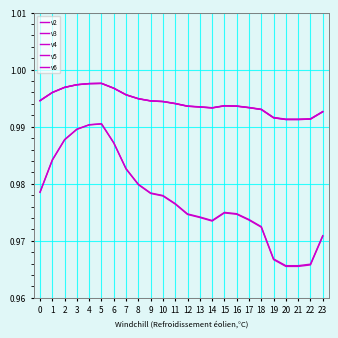

Reading right to left, transcribe all the data shown in this chart.

v2: 1.0	1.0	1.0	1.0	1.0	1.0	1.0	1.0	1.0	1.0	1.0	1.0	1.0	1.0	1.0	1.0	1.0	1.0	1.0	1.0	1.0	1.0	1.0	1.0
v3: 1.0	1.0	1.0	1.0	1.0	1.0	1.0	1.0	1.0	1.0	1.0	1.0	1.0	1.0	1.0	1.0	1.0	1.0	1.0	1.0	1.0	1.0	1.0	1.0
v4: 1.0	1.0	1.0	1.0	1.0	1.0	1.0	1.0	1.0	1.0	1.0	1.0	1.0	1.0	1.0	1.0	1.0	1.0	1.0	1.0	1.0	1.0	1.0	1.0
v5: 1.0	1.0	1.0	1.0	1.0	1.0	1.0	1.0	1.0	1.0	1.0	1.0	1.0	1.0	1.0	1.0	1.0	1.0	1.0	1.0	1.0	1.0	1.0	1.0
v6: 1.0	1.0	1.0	1.0	1.0	1.0	1.0	1.0	1.0	1.0	1.0	1.0	1.0	1.0	1.0	1.0	1.0	1.0	1.0	1.0	1.0	1.0	1.0	1.0